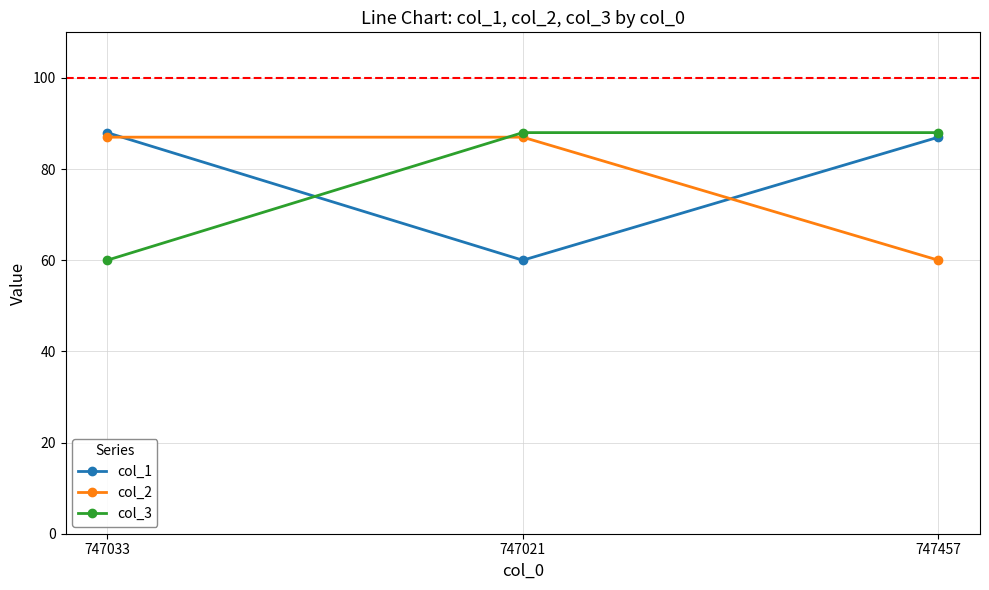

What is the sum of the col_2 values at 747457 and 747021?

147